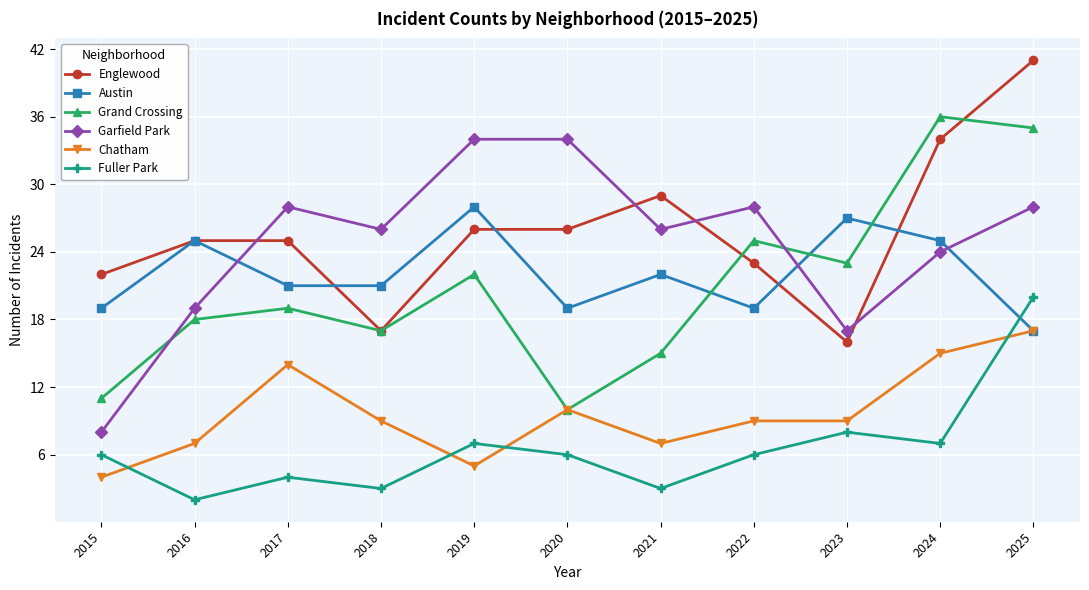

The Englewood series shows 13 at 2021. True or false?

False